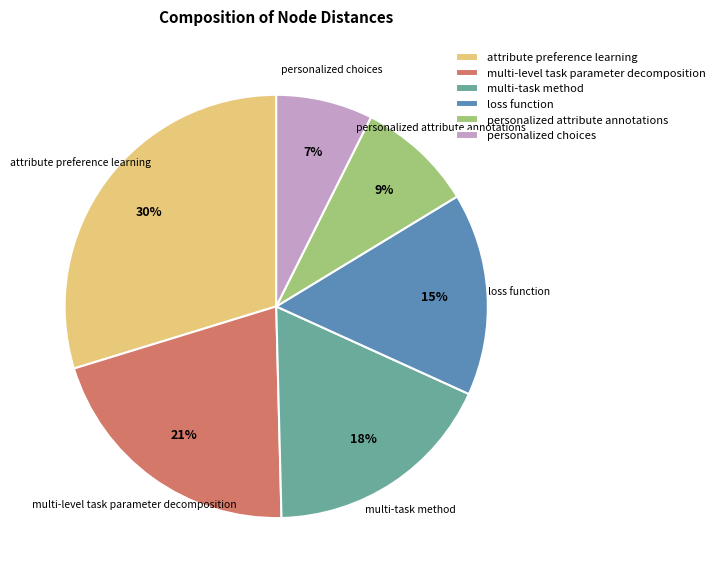

Between personalized attribute annotations and loss function, which is larger?

loss function